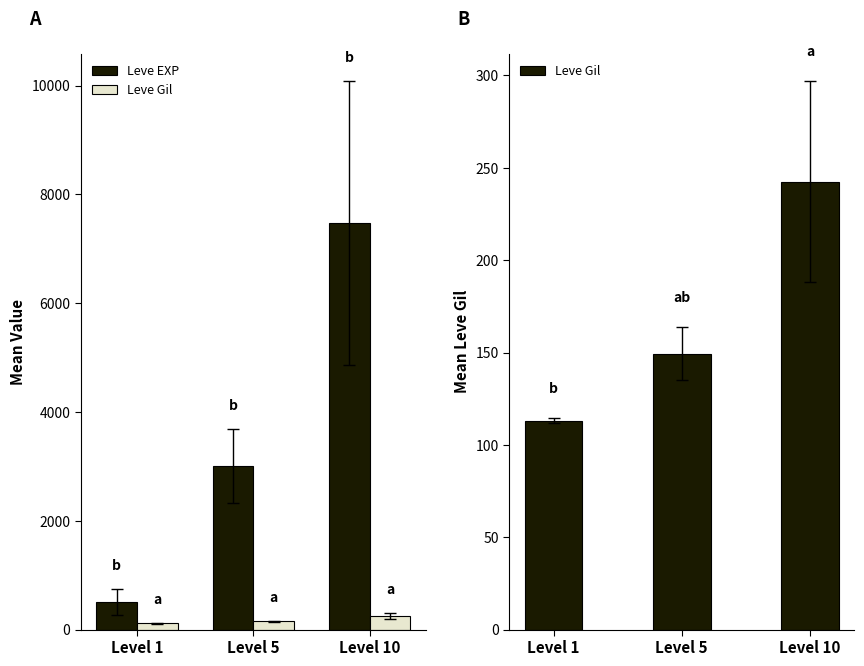

Does the chart contain any negative values?

No